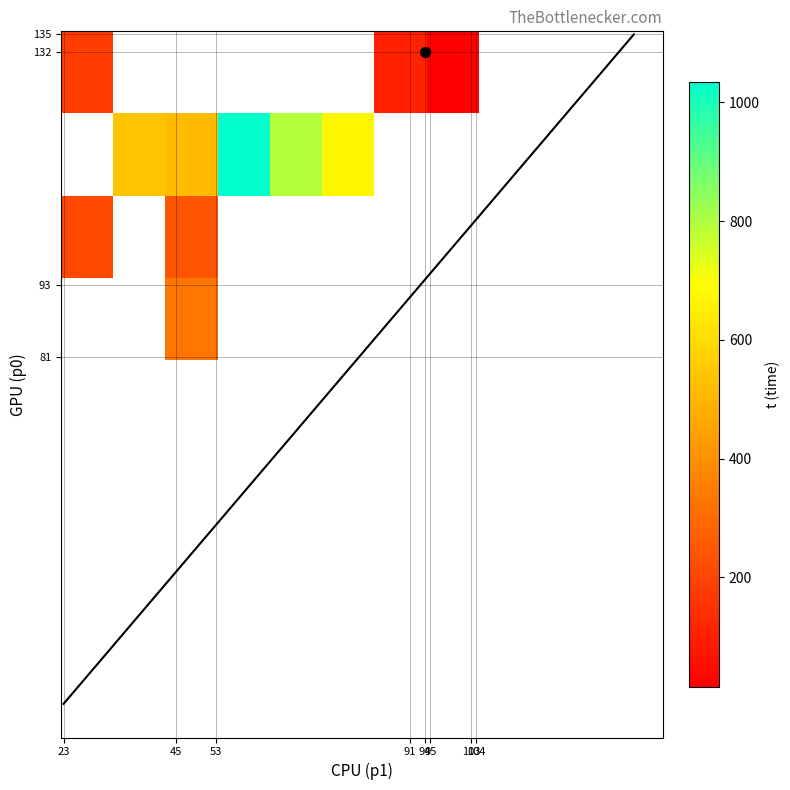

How many data points does each series have?

40